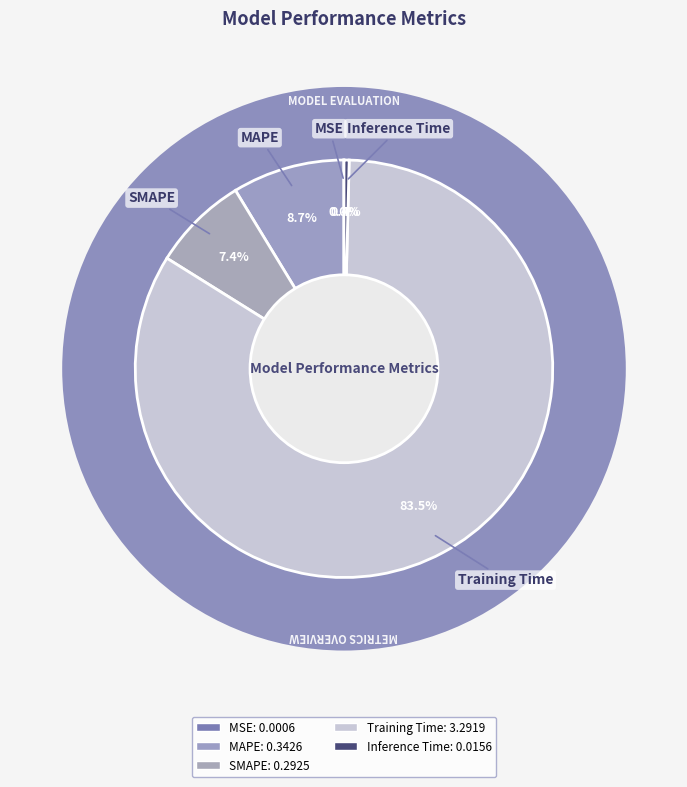

How many segments does this pie chart have?

5